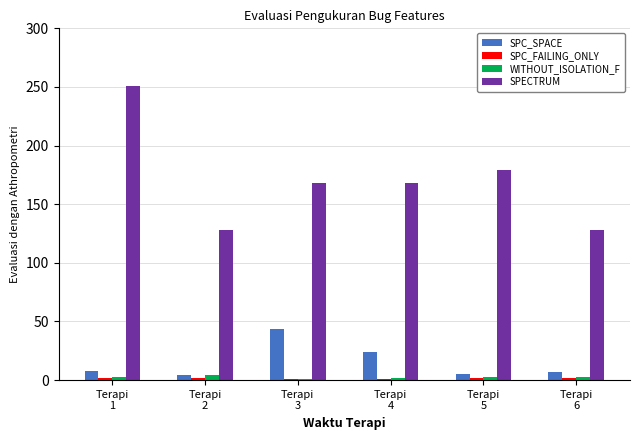

Which series changed the most between Terapi
2 and Terapi
5?

SPECTRUM